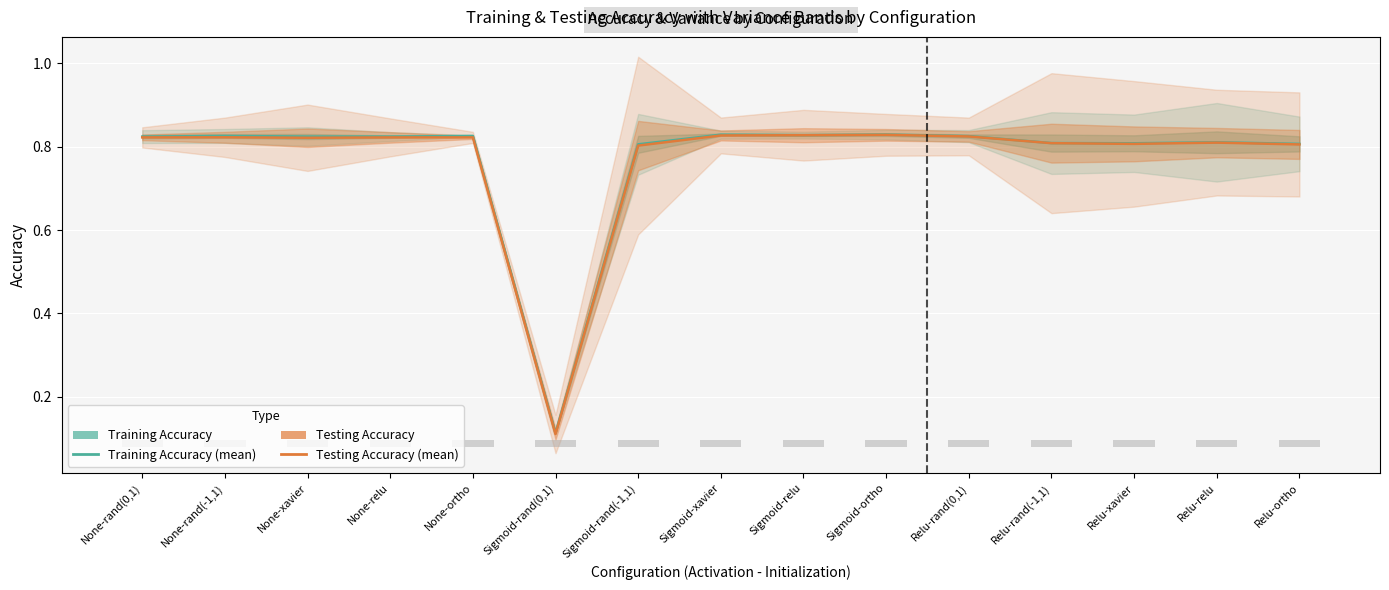

At how many categories does at least one series exceed 0?

15